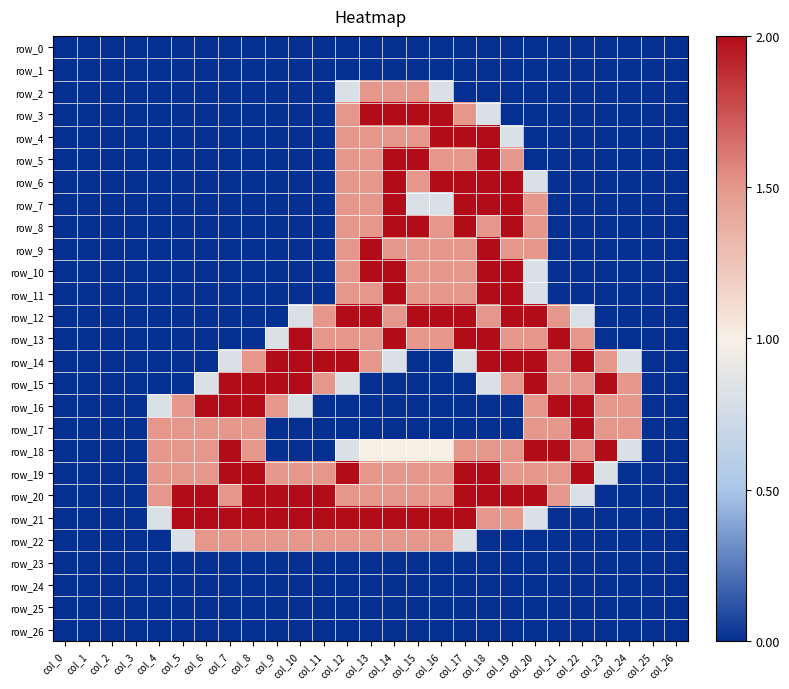

At which label does row_21 reach its peak?

col_5